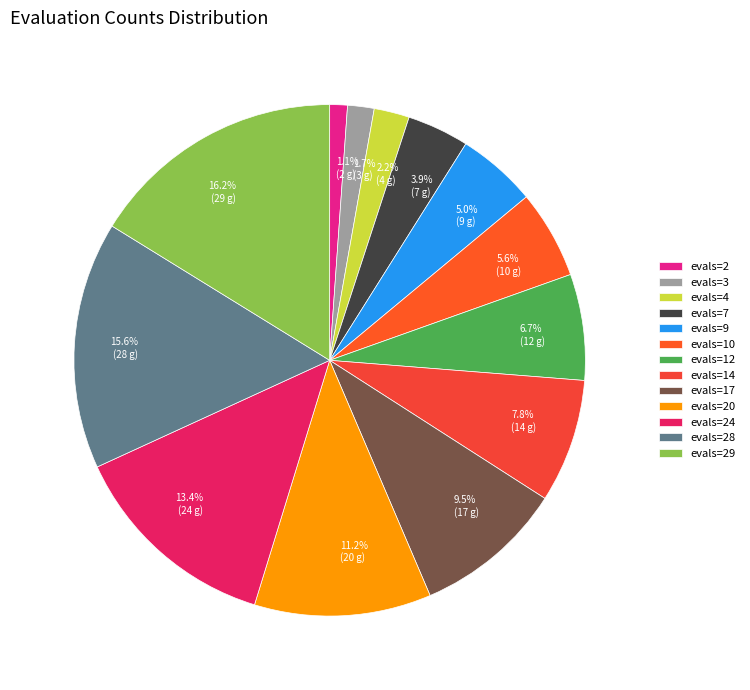

How many slices are in this pie chart?

13